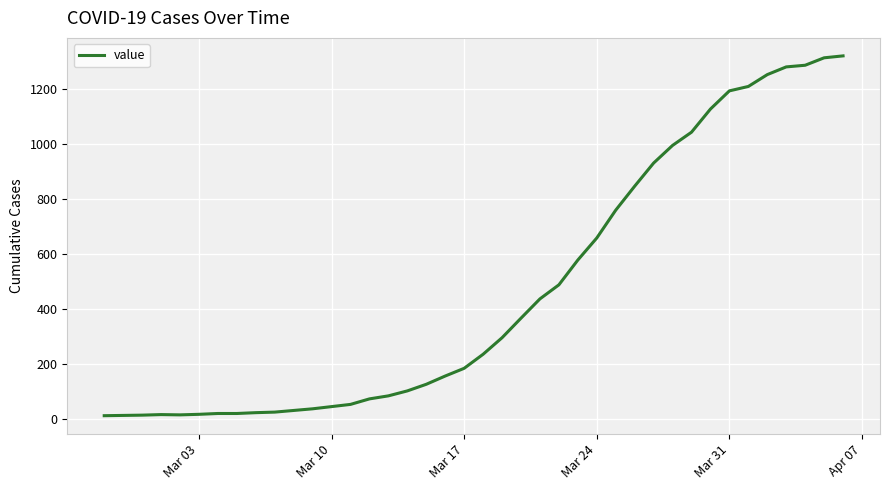

What is the difference between the maximum and minimum values?

1306